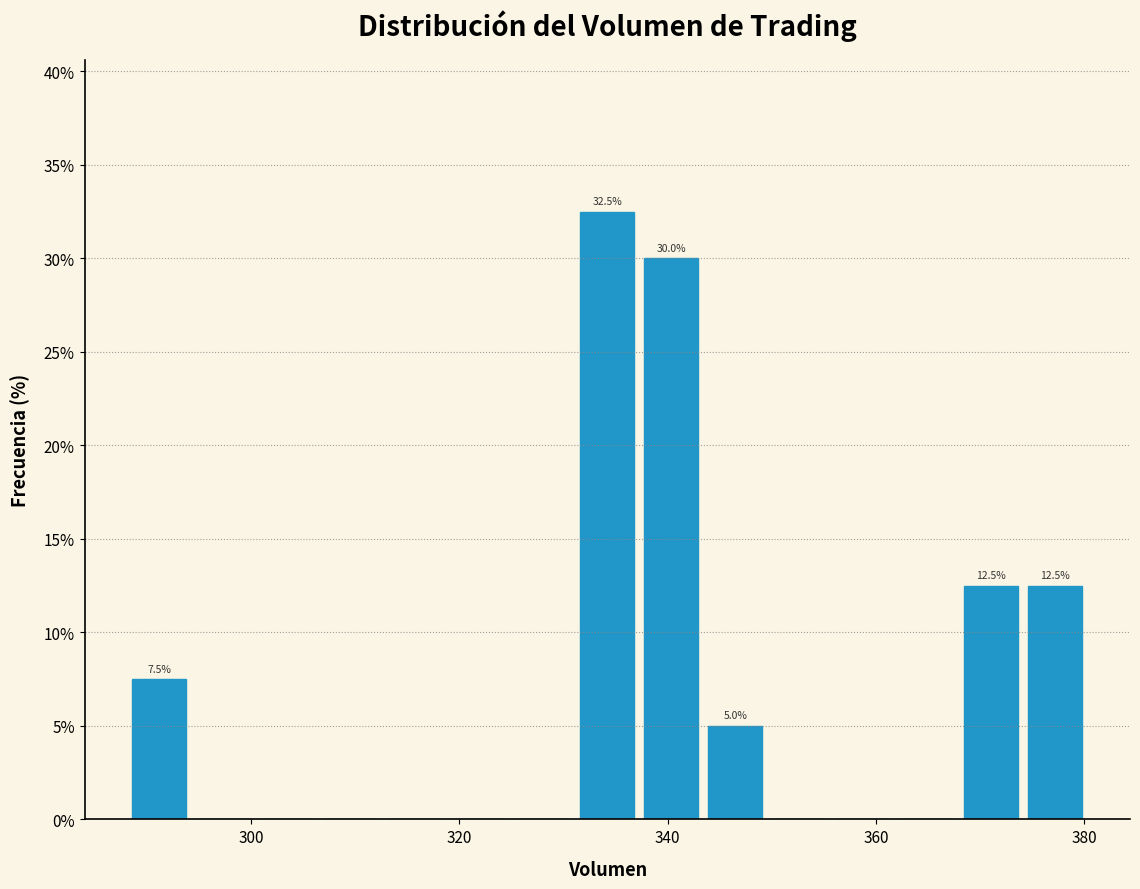

Around what value on the x-axis is the tallest bar? Give the approximate position of its centre, as read against the axis.

334